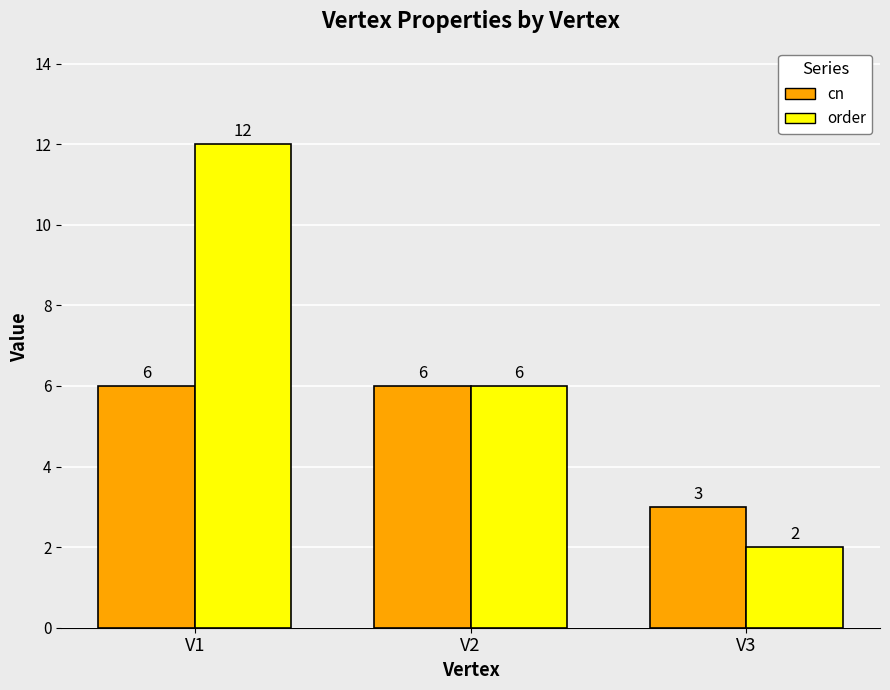

What is the value of the order bar at the 1st from the left?

12